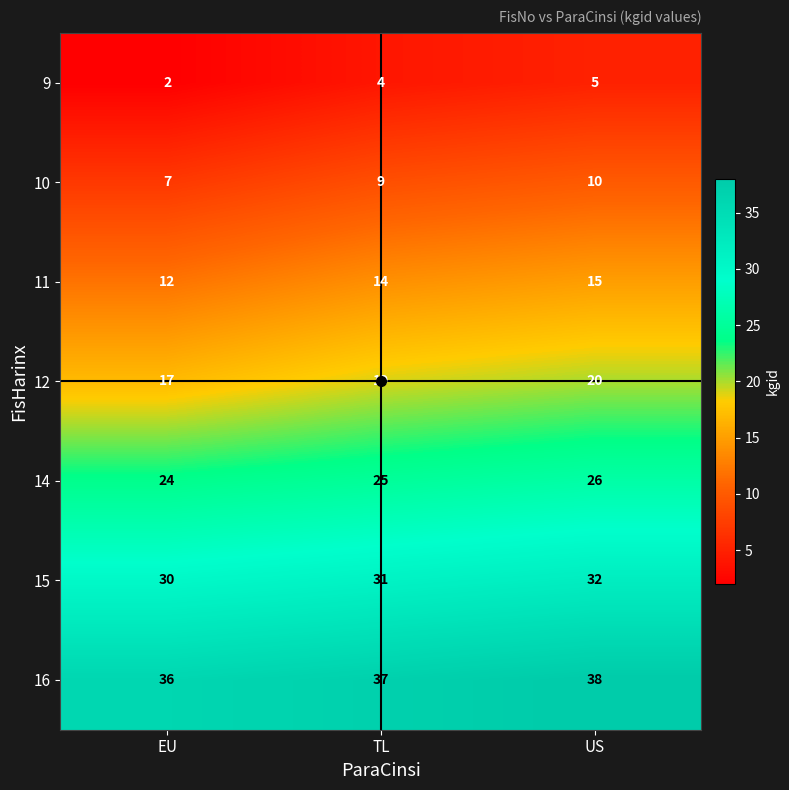

The value of 14 at TL is 8. True or false?

False